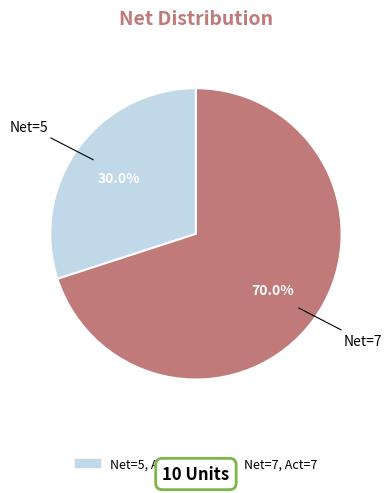

Which slice is the smallest?

Net=5